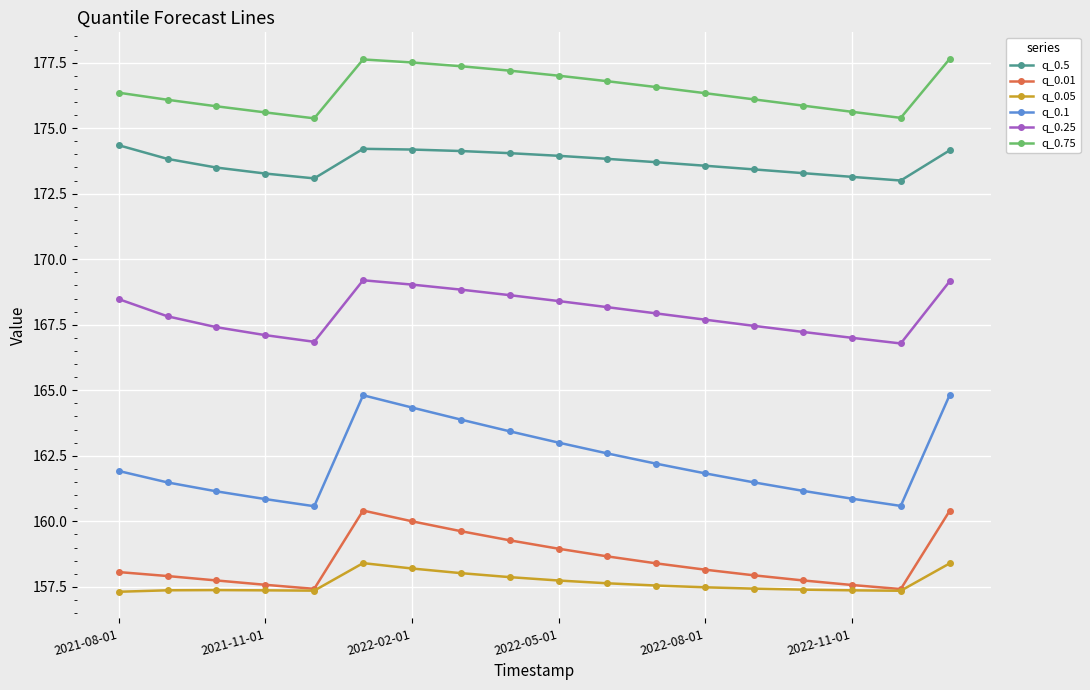

What is the average value of the q_0.5 series?

173.7